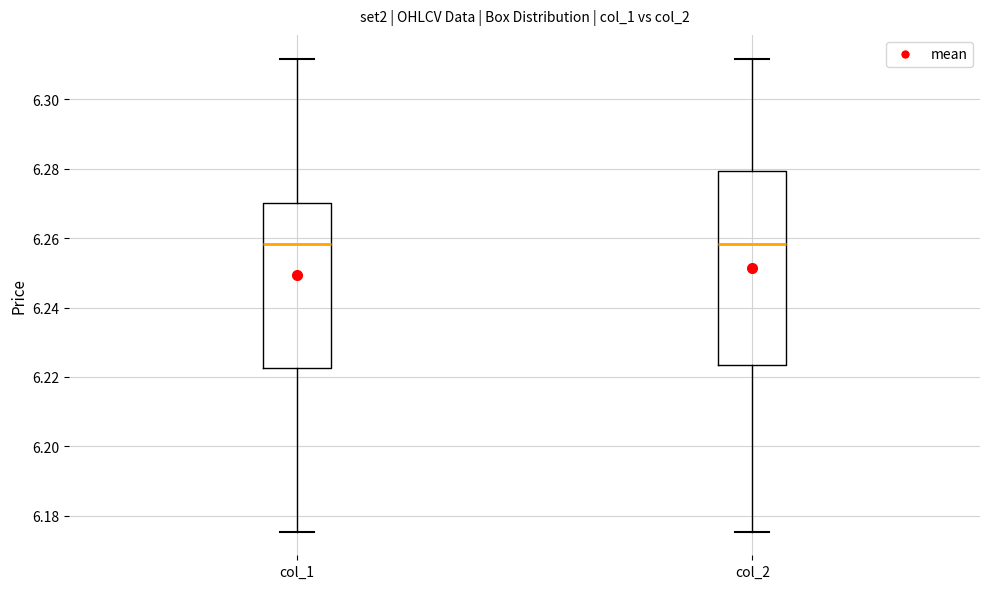

Reading left to right, read every box against the y-axis: the position of its median line, the range the box covers, and the ends of its whiskers. The values are not printed on the chart, so give them approximately, as read against the axis.

col_1: median 6.258, box 6.222 to 6.270, whiskers 6.176 to 6.312
col_2: median 6.258, box 6.224 to 6.280, whiskers 6.176 to 6.312